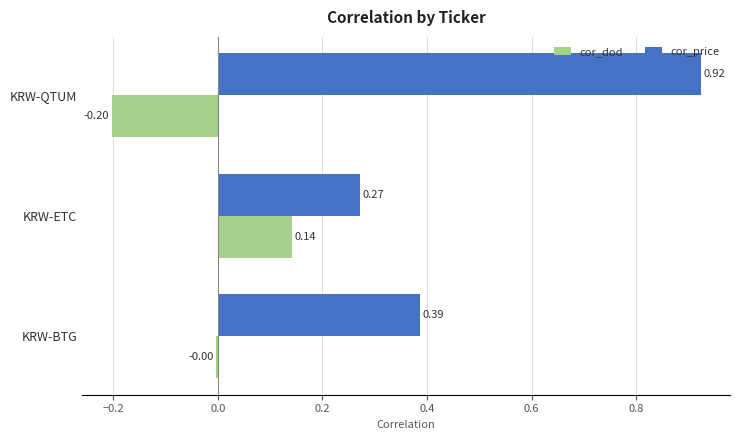

What is the sum of the cor_price values at KRW-BTG and KRW-QTUM?

1.3